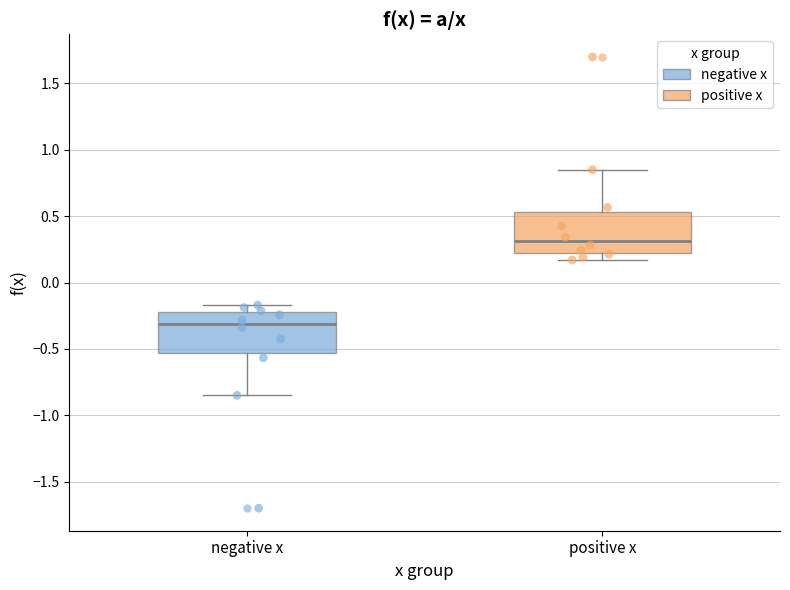

Reading left to right, transcribe this box plot: for each box, give where its median line is, the range the box spans, and where its two whiskers end, as read against the y-axis. The values are not printed on the chart, so give them approximately, as read against the axis.

negative x: median -0.30, box -0.55 to -0.20, whiskers -0.85 to -0.15
positive x: median 0.30, box 0.20 to 0.55, whiskers 0.15 to 0.85